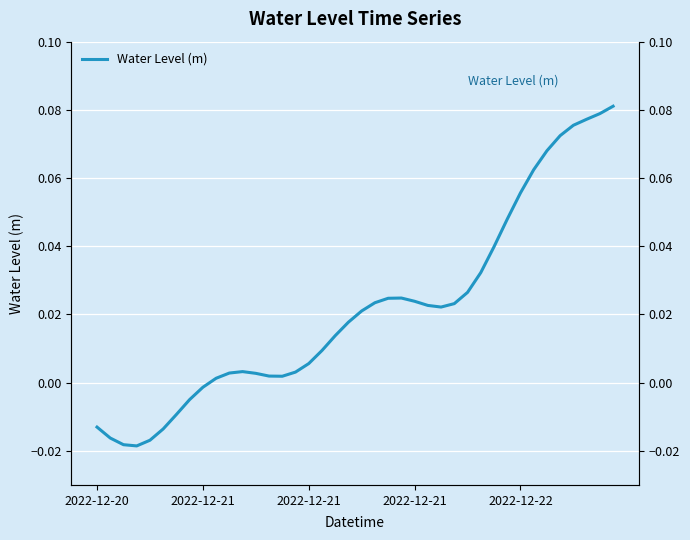

The chart shows a value of 0.0 at 17. True or false?

False